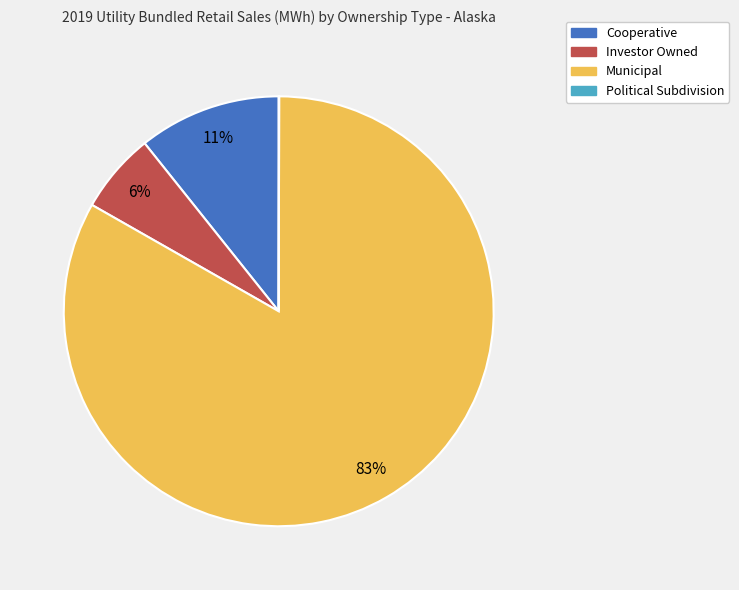

Which category has the biggest portion of the pie?

Municipal